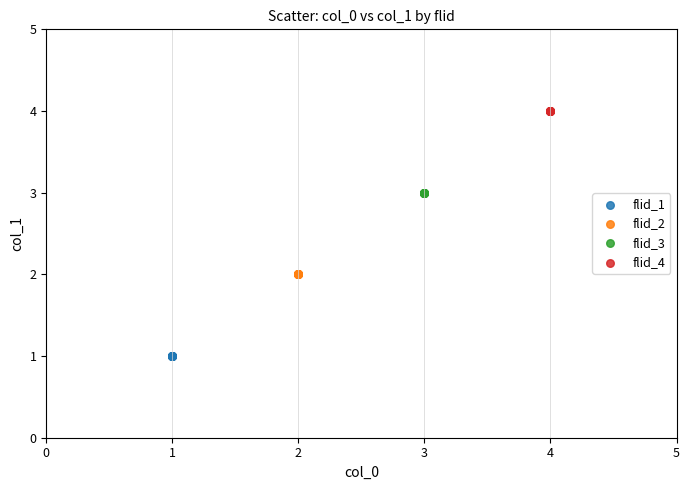

What are all the series names shown in the legend?

flid_1, flid_2, flid_3, flid_4